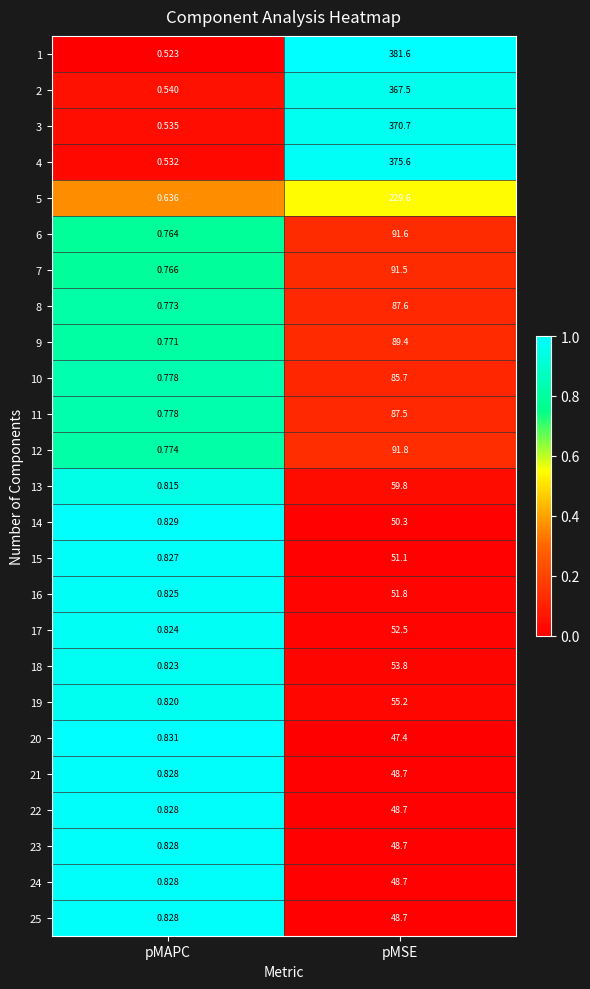

Is the value of 13 at pMAPC greater than the value of 19 at pMAPC?

No